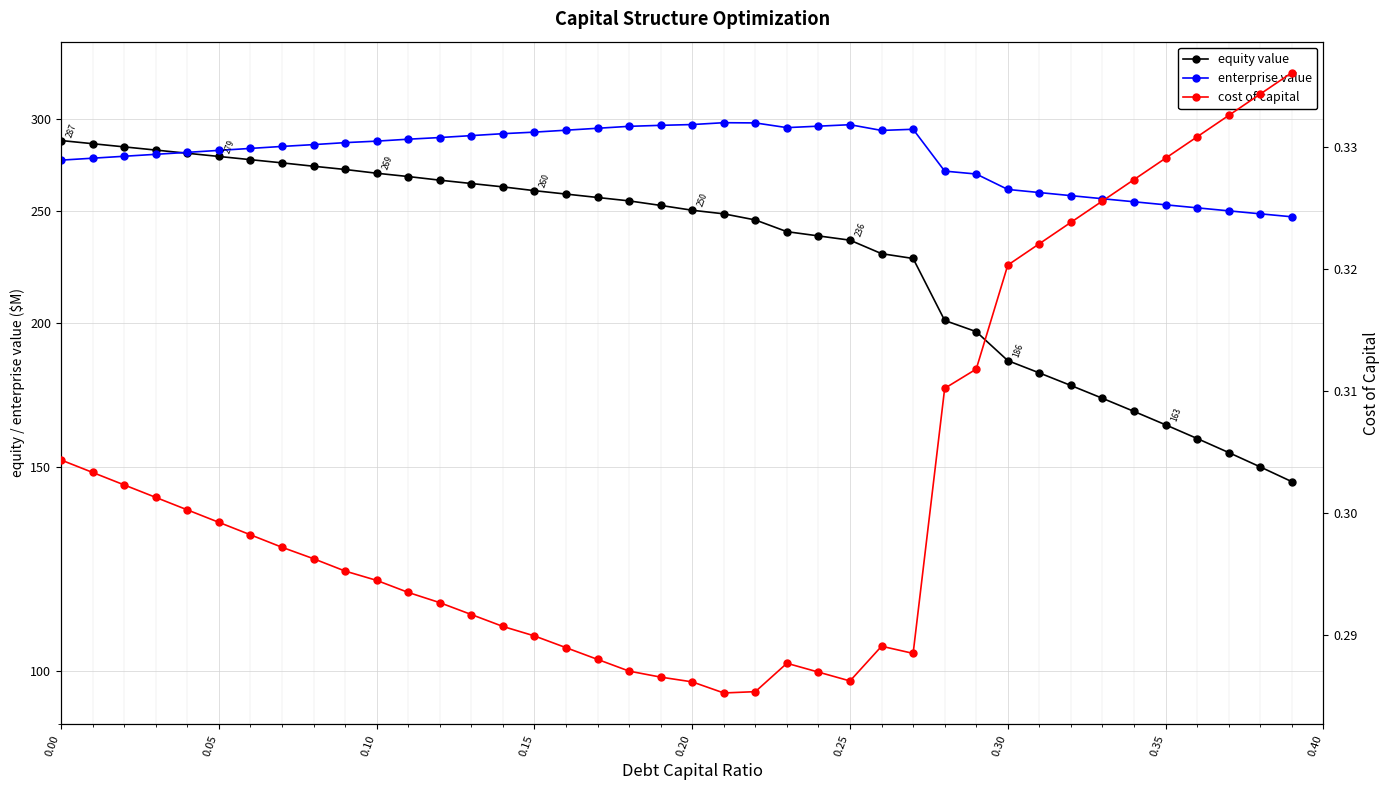

Rank the series by their maximum value, from lowest to highest.

cost of capital, equity value, enterprise value